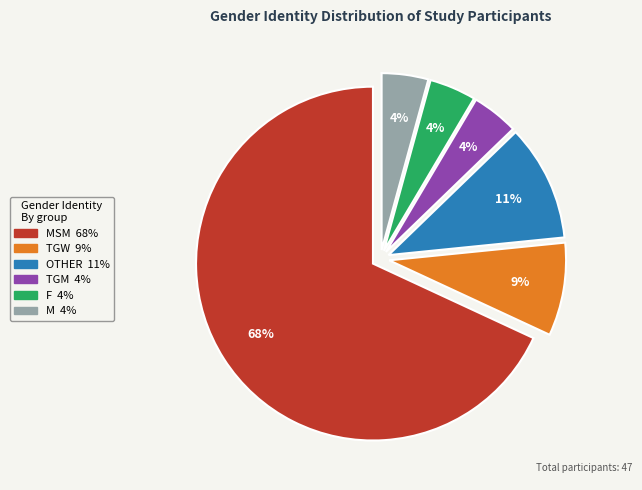

Is there any slice that represents more than half of the pie?

Yes